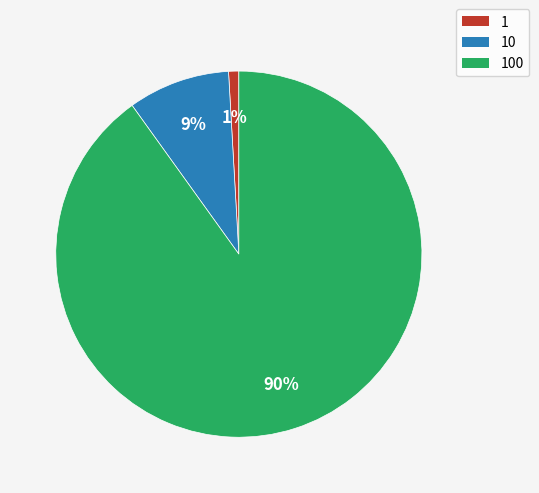

Is there any slice that represents more than half of the pie?

Yes